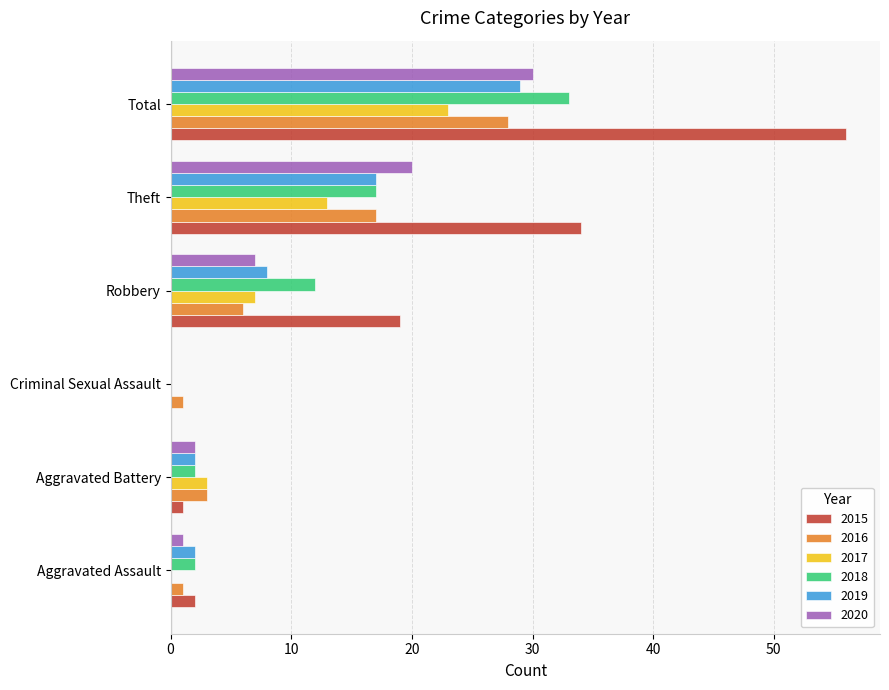

True or false: 2016 has a value of 1 at Criminal Sexual Assault.

True